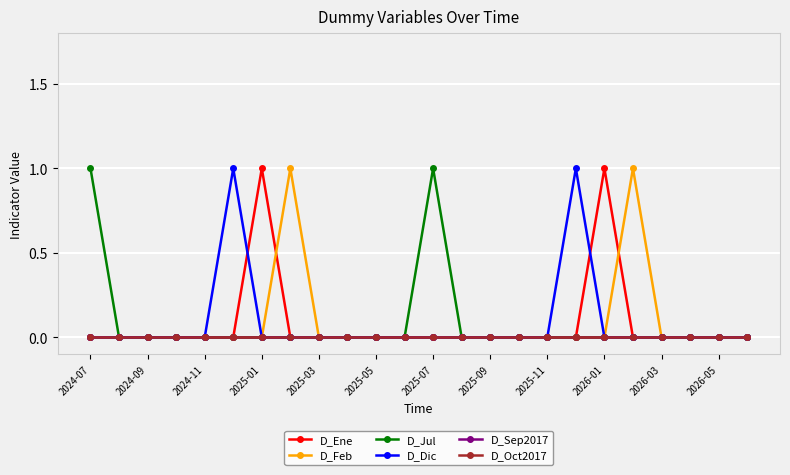

What is the maximum value for D_Dic?

1